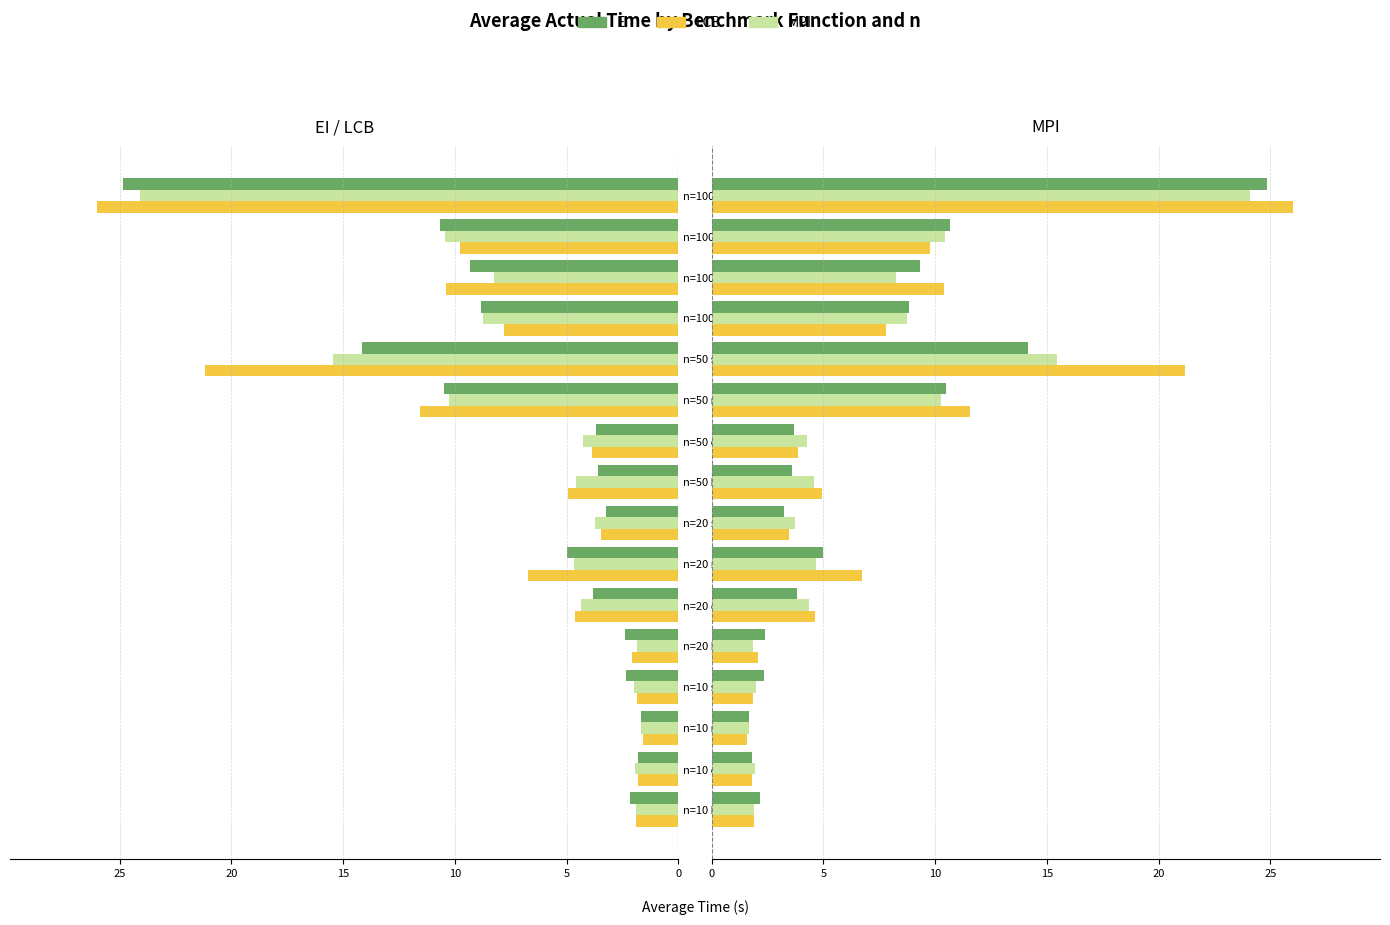

At how many categories does at least one series exceed 10?

5